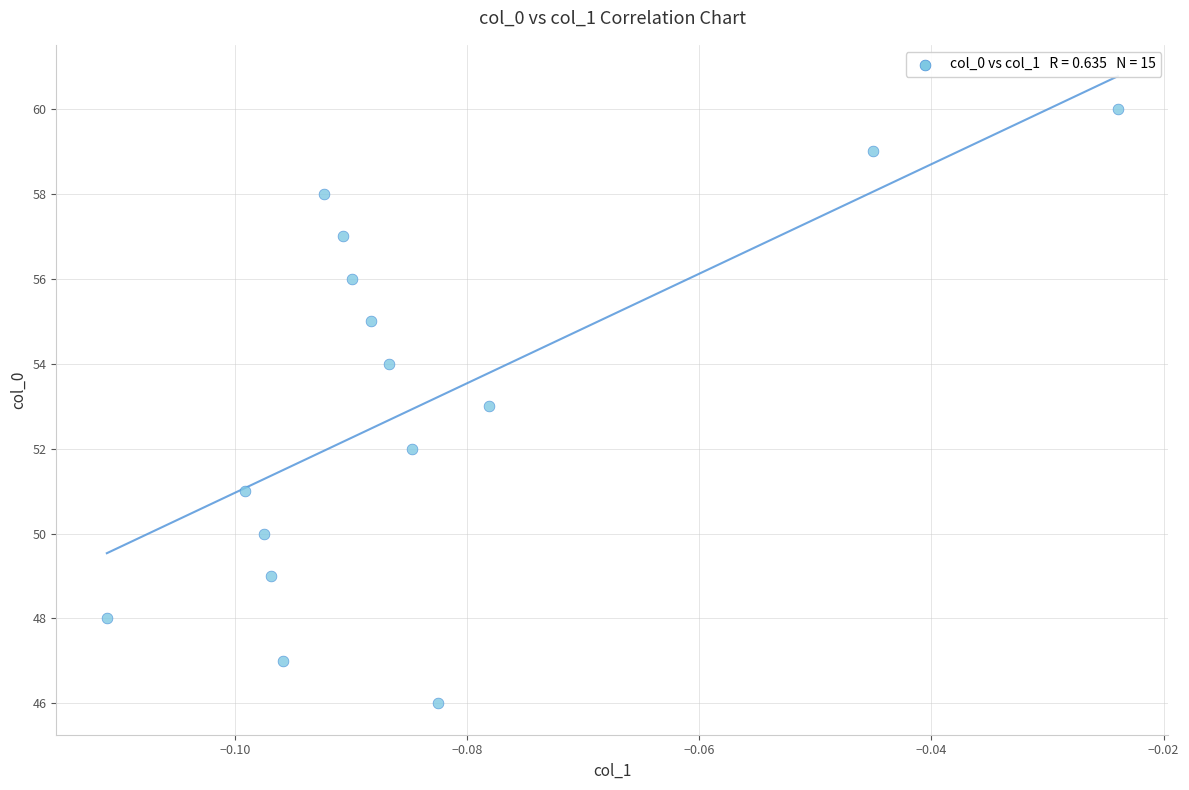

What is the range of Y values (max minus min)?

14